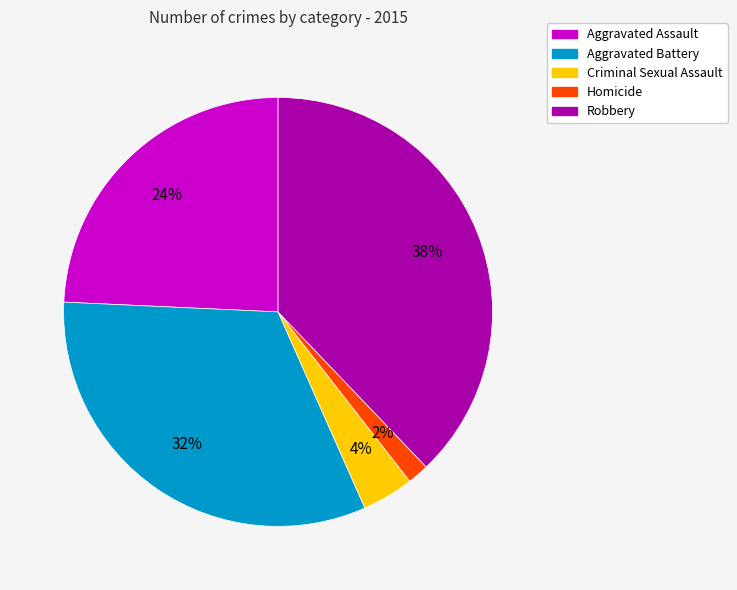

To the nearest percent, what is the average slice percentage?

20%